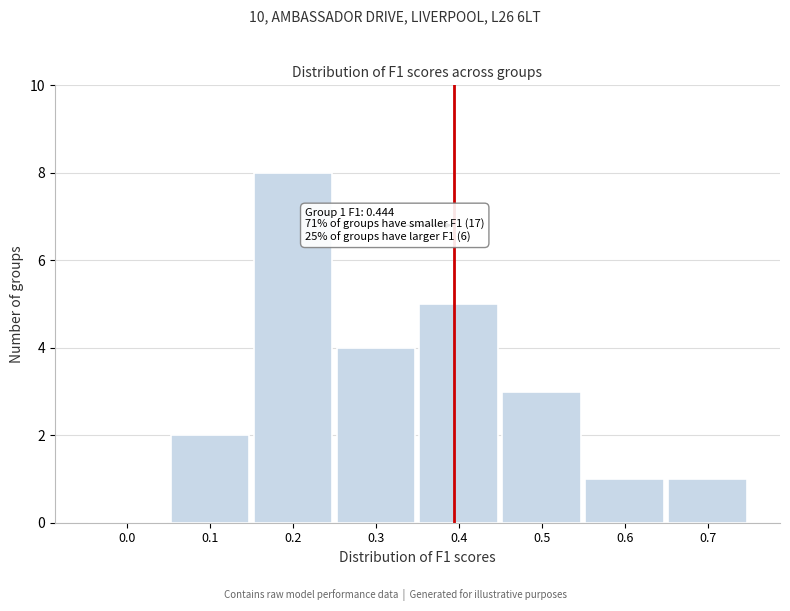

Reading right to left, list all the values displayed in this chart.

0.7=1	0.6=1	0.5=3	0.4=5	0.3=4	0.2=8	0.1=2	0.0=0